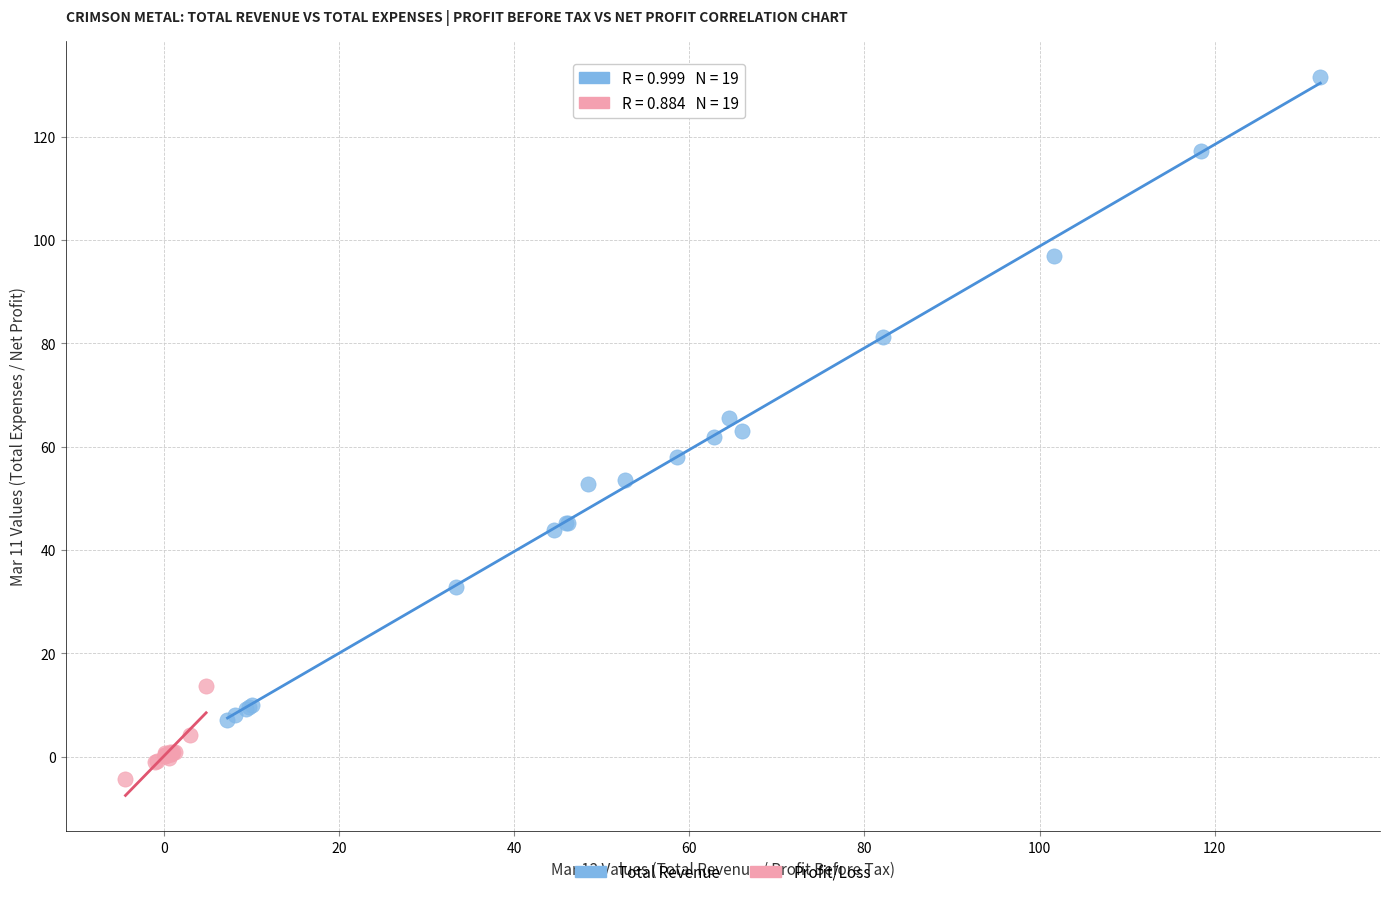

Which series contains the highest Y value?

Total Revenue